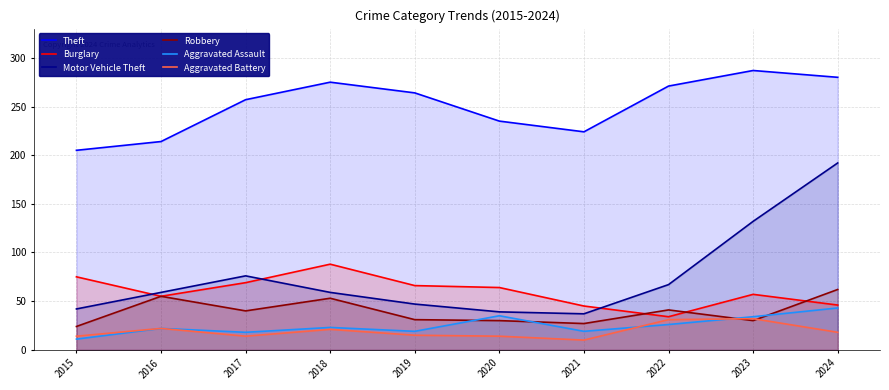

True or false: Aggravated Assault has more than 2 points higher than both neighbors.

True